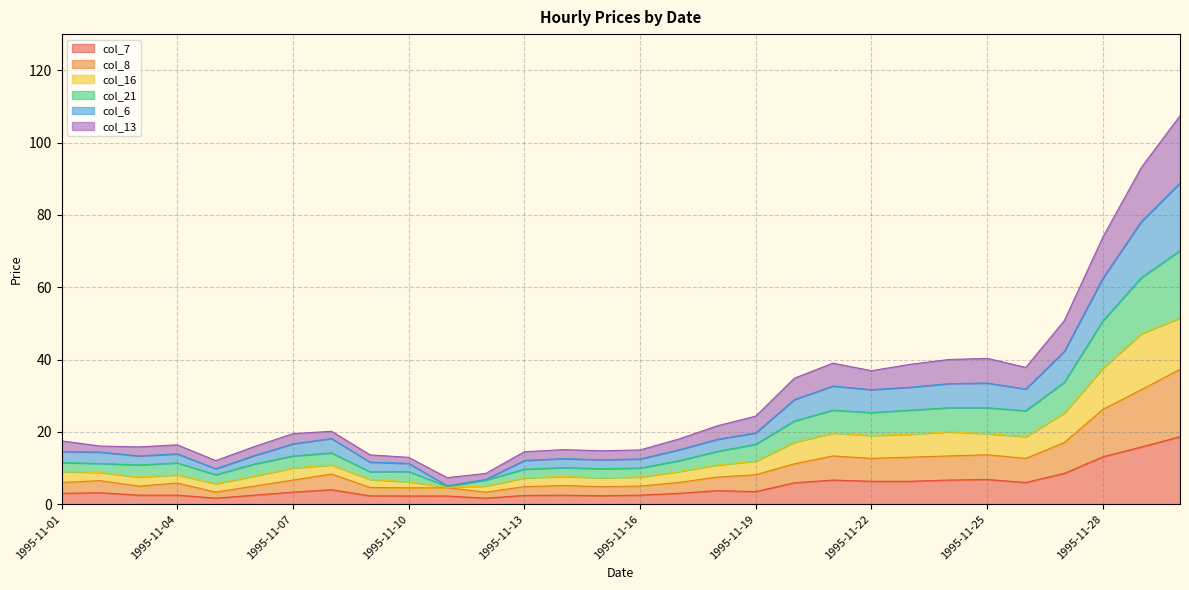

How many lines are shown in the chart?

6